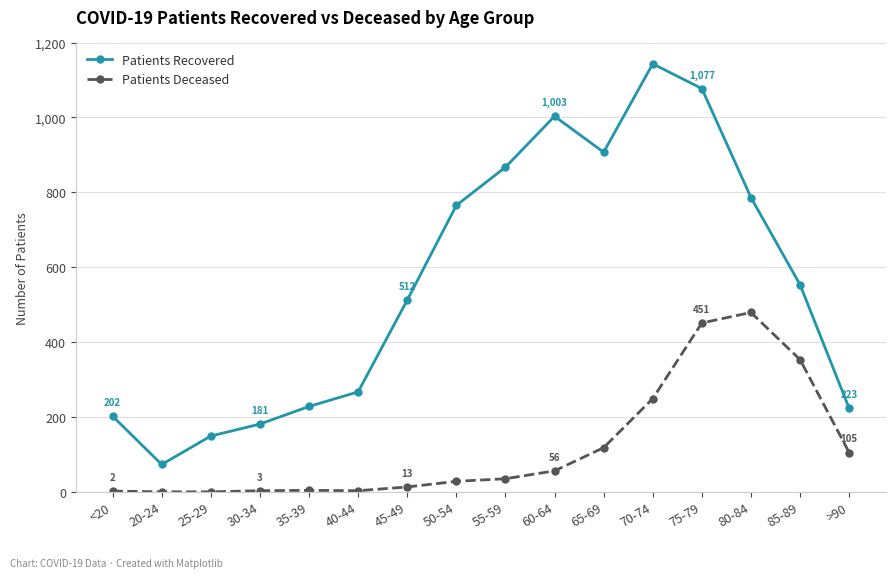

Where is Patients Recovered nearest to the value 608?

85-89